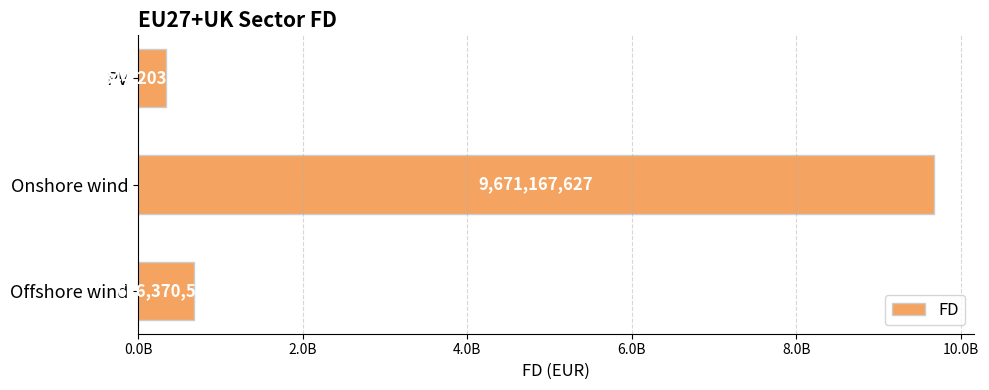

Which category has the highest value across all series?

Onshore wind